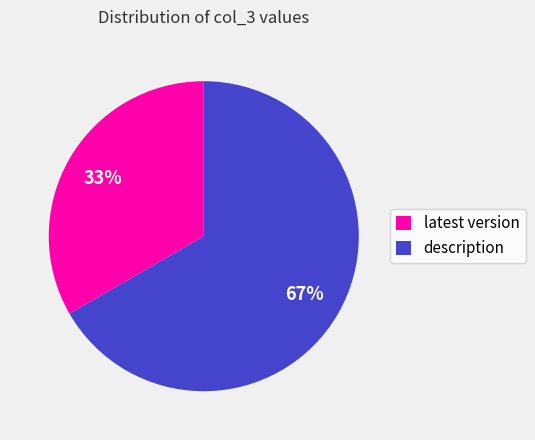

Is it true that latest version is 24% of the pie?

False